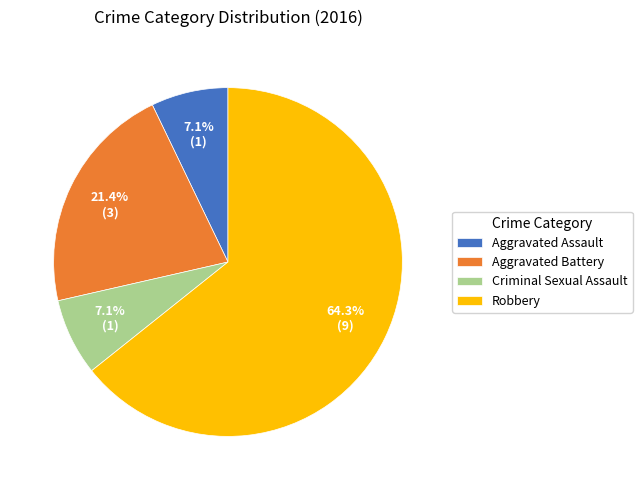

To the nearest percent, what is the difference between the largest and smallest slice percentages?

57%